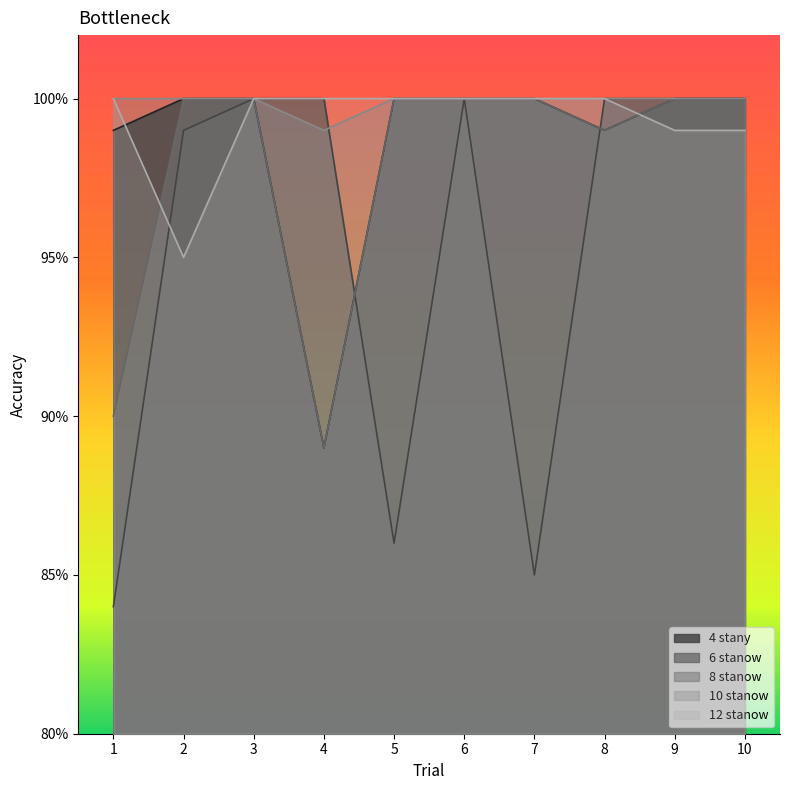

Rank the categories by 4 stany value from lowest to highest.

4, 1, 8, 2, 3, 5, 6, 7, 9, 10